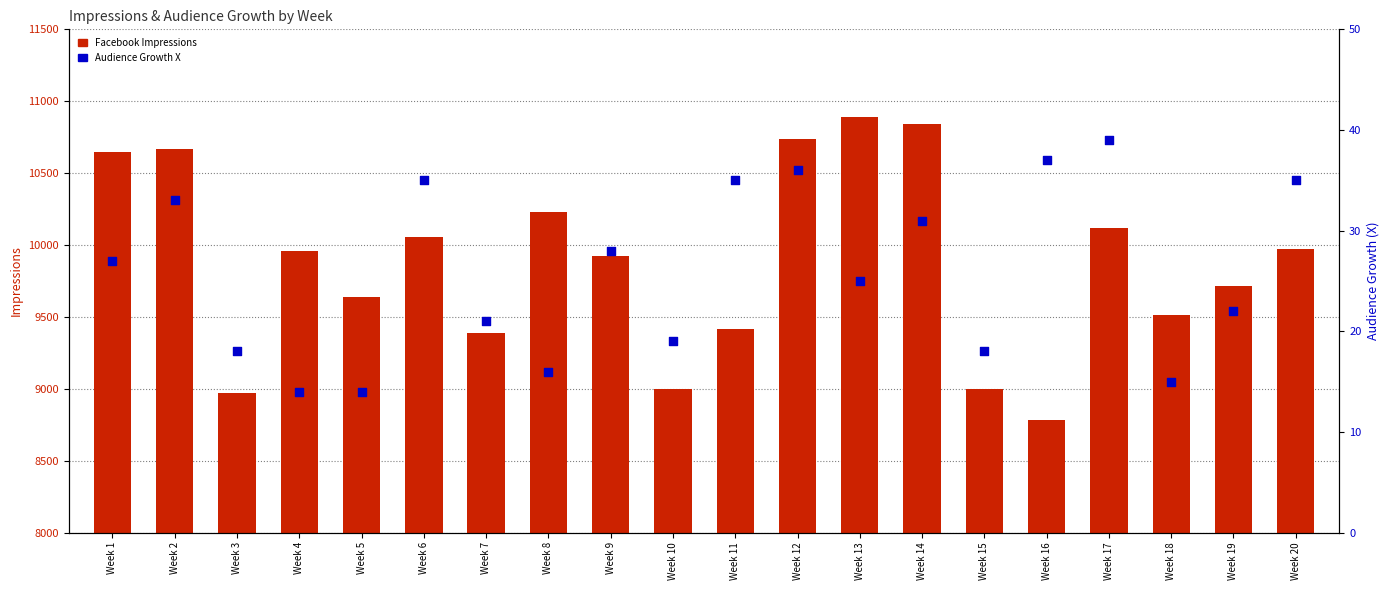

Which series has the widest spread of Y values?

Facebook Impressions